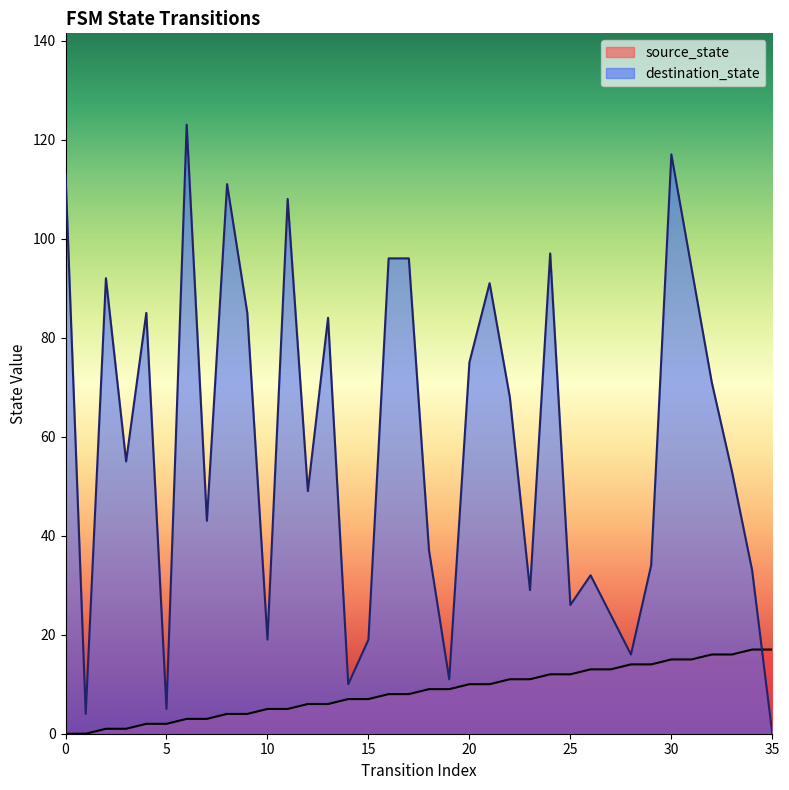

After their last crossing, which series has the higher values: destination_state or source_state?

source_state